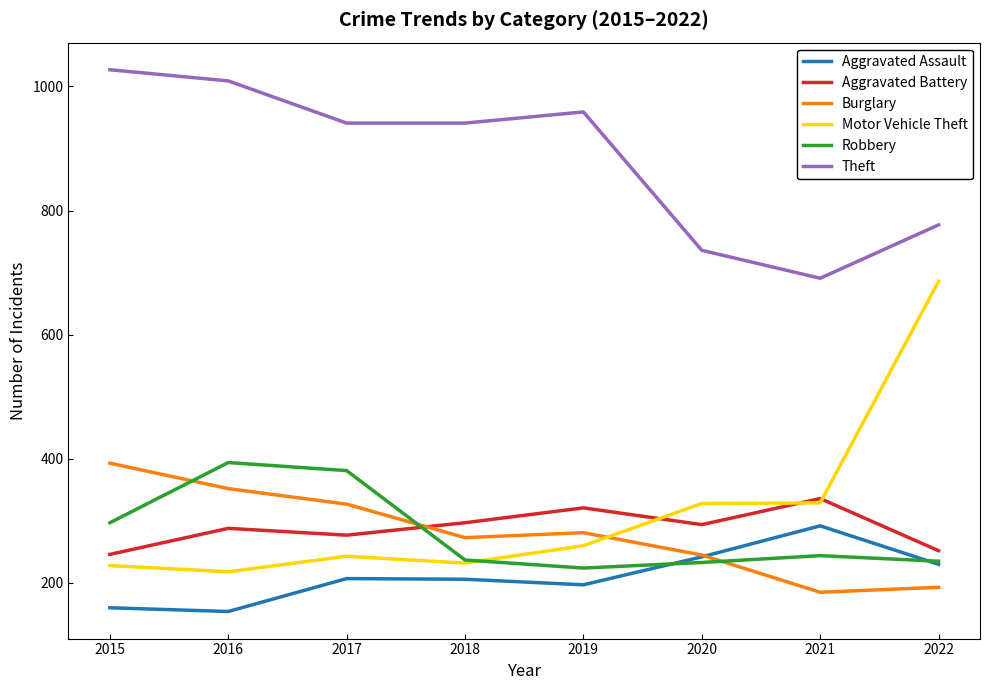

What is the minimum value shown in the chart?

154